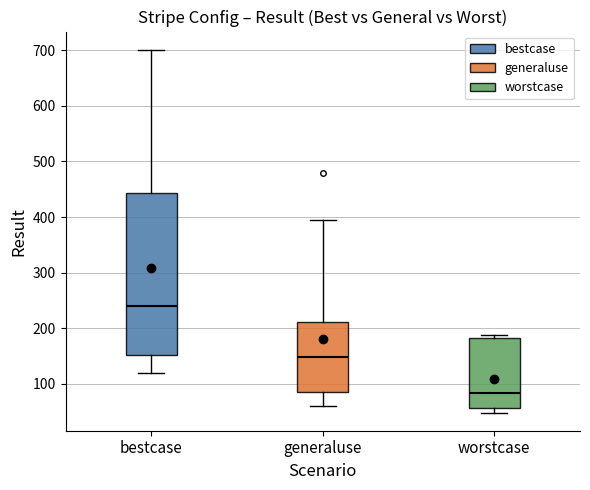

Where is the lower edge of the box for worstcase on the y-axis? The values are not printed on the chart, so give them approximately, as read against the axis.

60